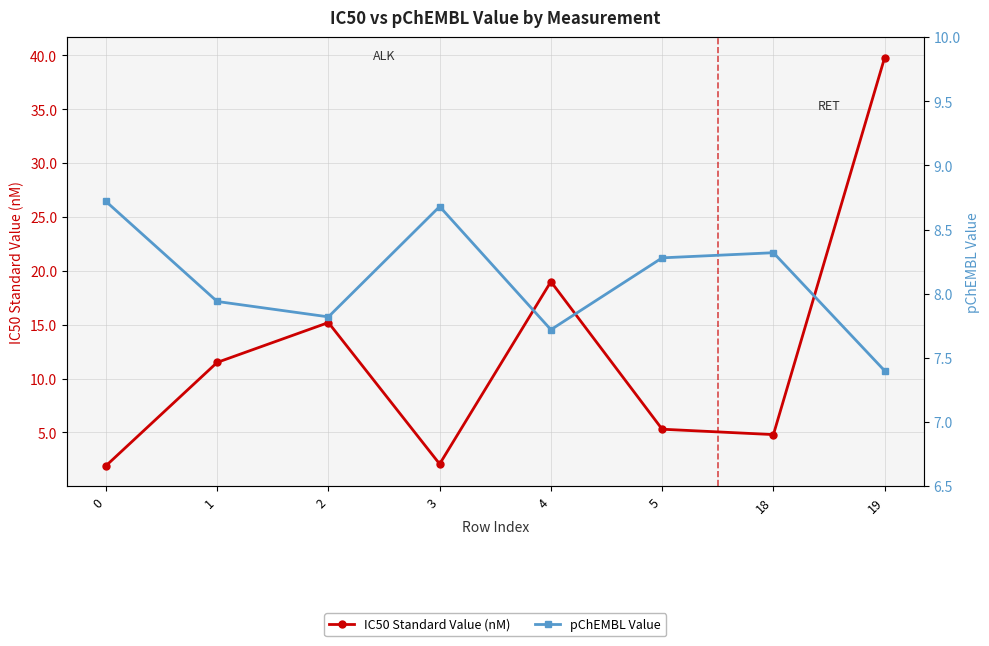

How many values in the IC50 Standard Value (nM) series exceed 11?

4